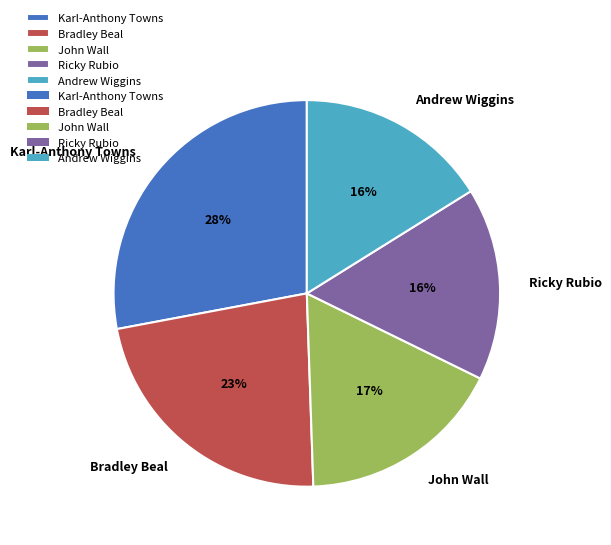

What is the largest slice in the pie chart?

Karl-Anthony Towns